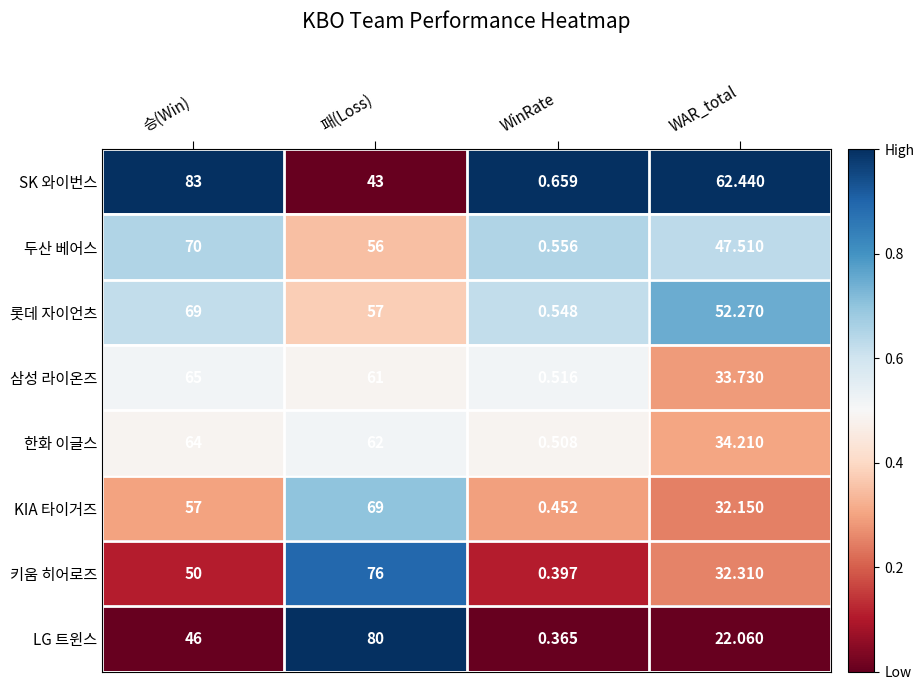

At which label is 롯데 자이언츠 closest to 34?

WAR_total